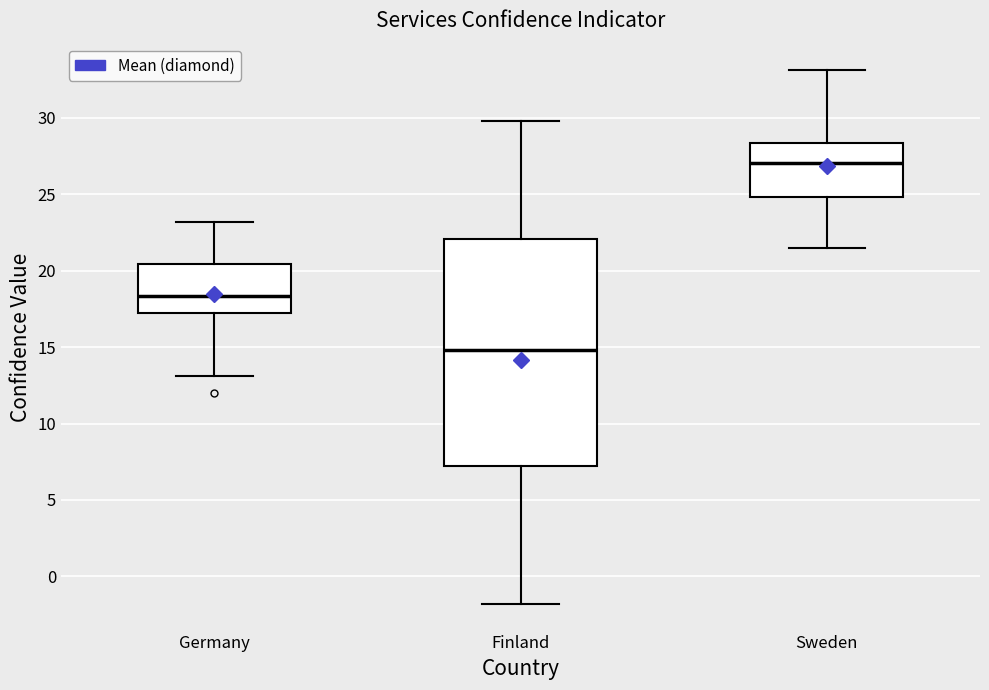

Which box's median line is the highest?

Sweden